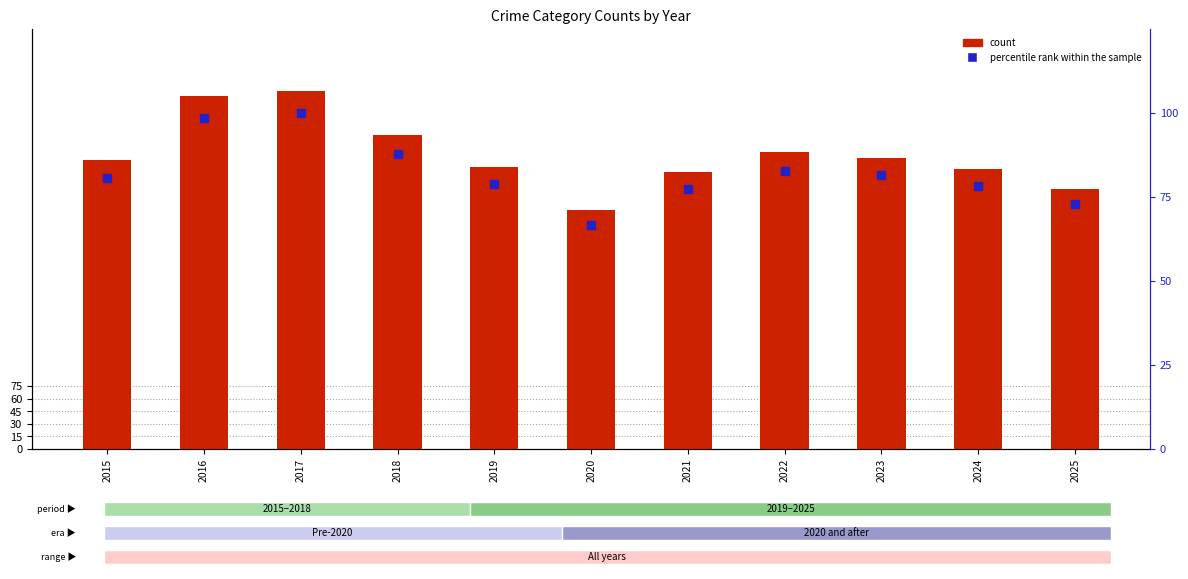

What are all the series names shown in the legend?

count, percentile rank within the sample